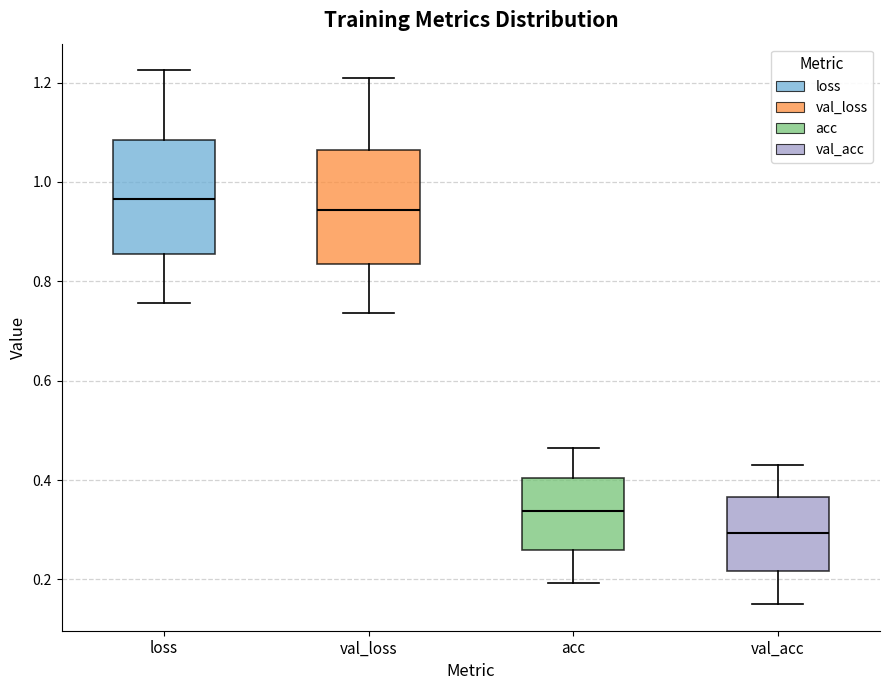

Where is the upper edge of the box for loss on the y-axis? The values are not printed on the chart, so give them approximately, as read against the axis.

1.08